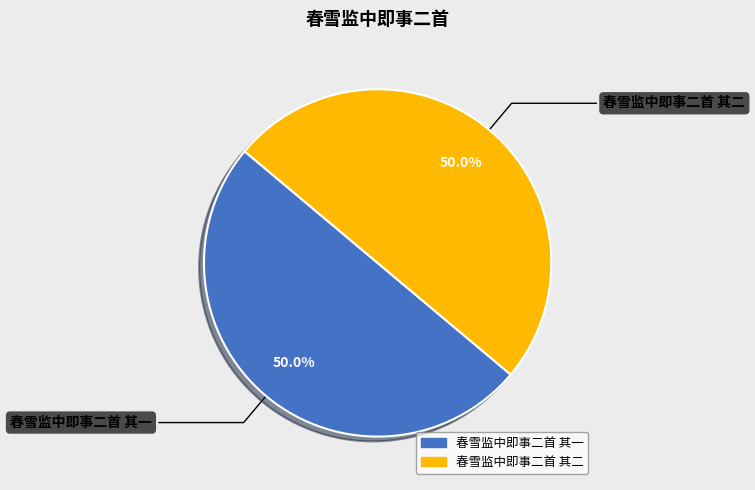

How many slices are in this pie chart?

2